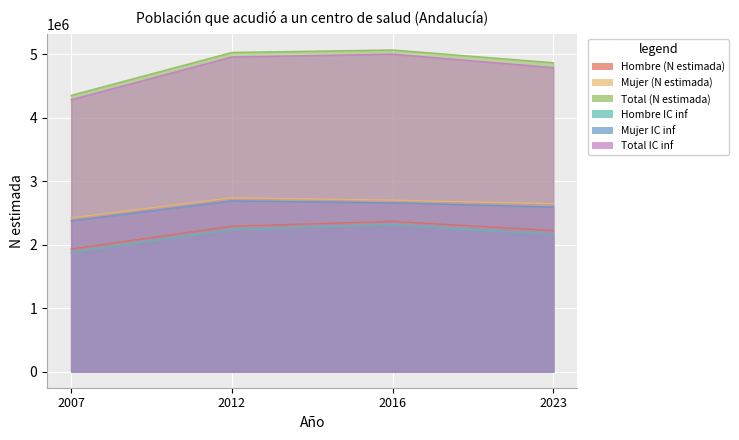

Which series has the largest total across all categories?

Total (N estimada)